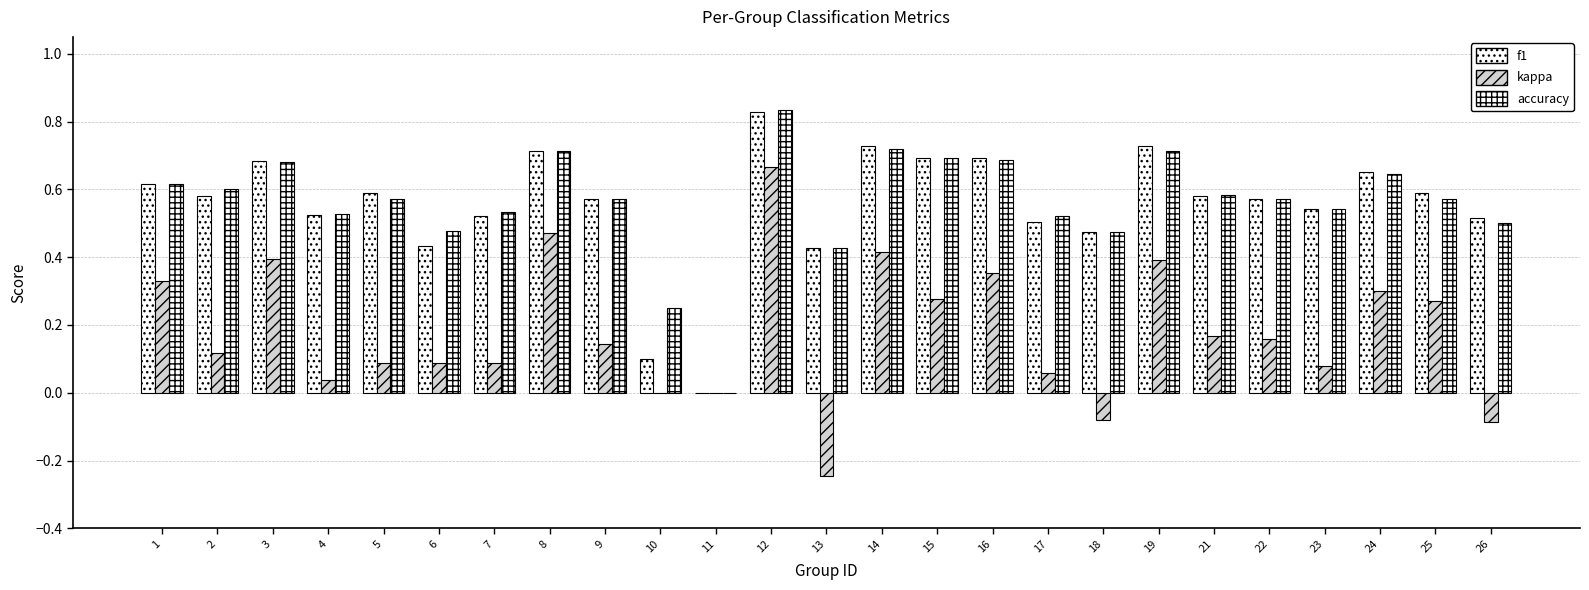

What is the value of the accuracy bar at the 25th from the left?

0.5